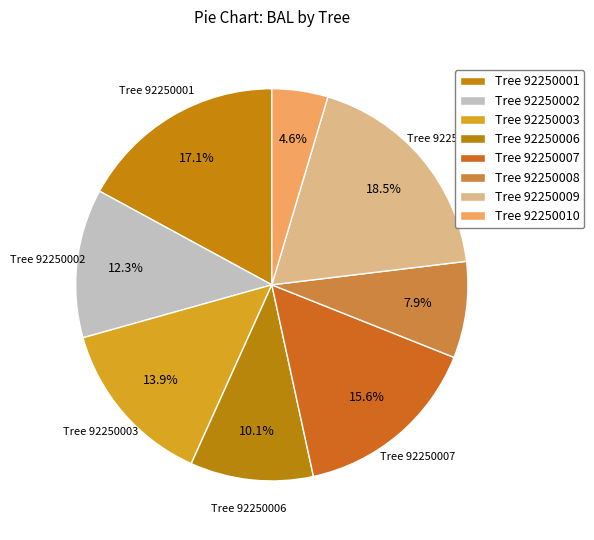

How many slices are in this pie chart?

8